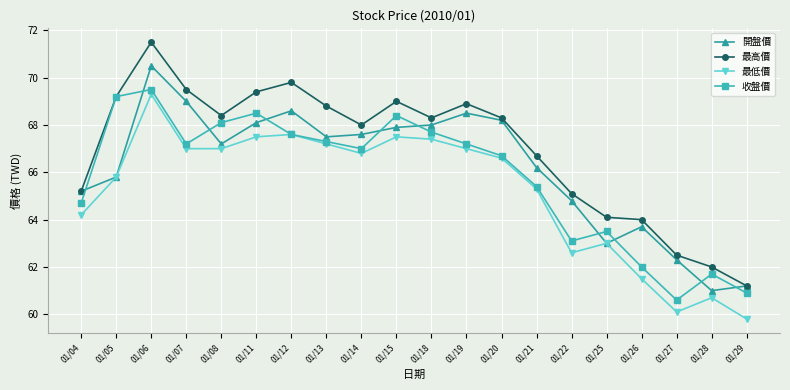

True or false: 開盤價 and 收盤價 intersect in this chart.

True